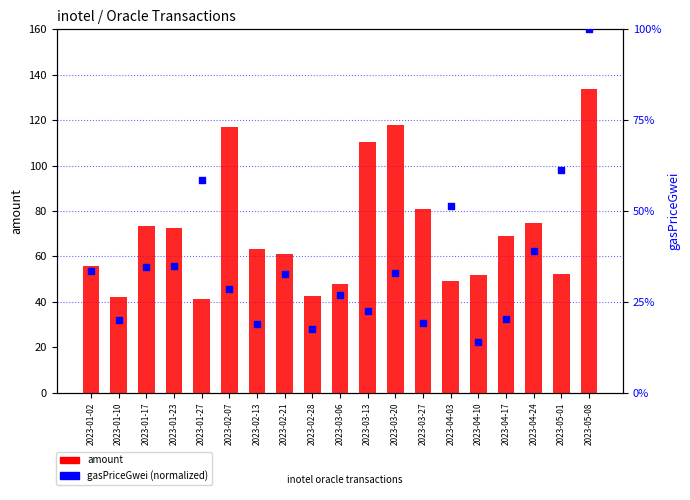

At how many categories does at least one series exceed 36?

19